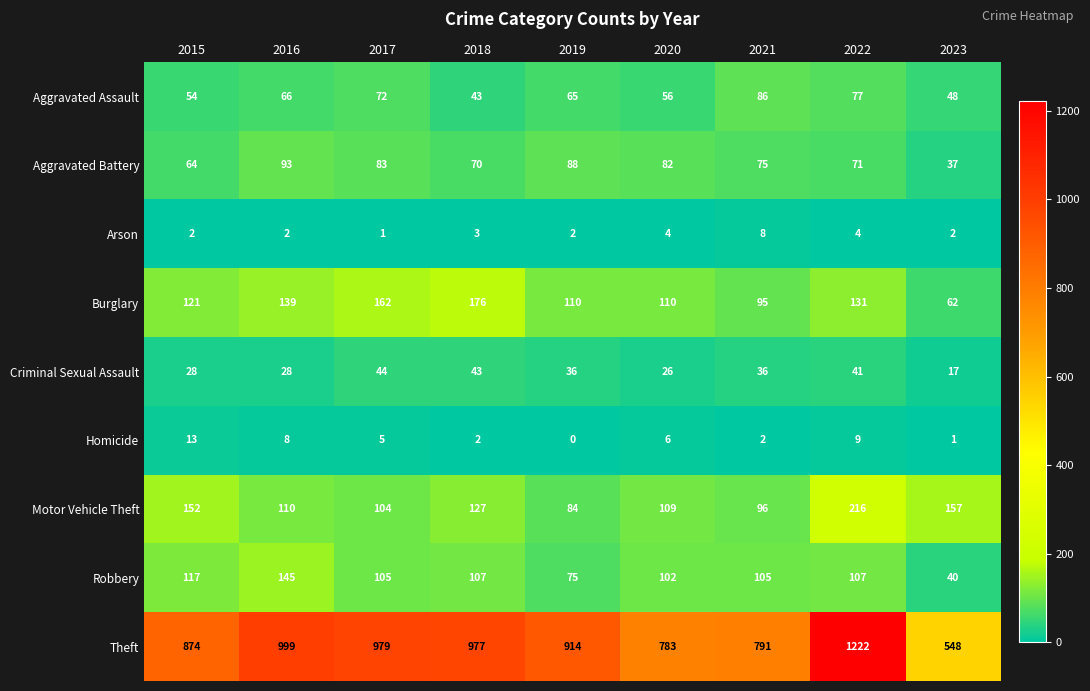

How many series are shown in this chart?

9